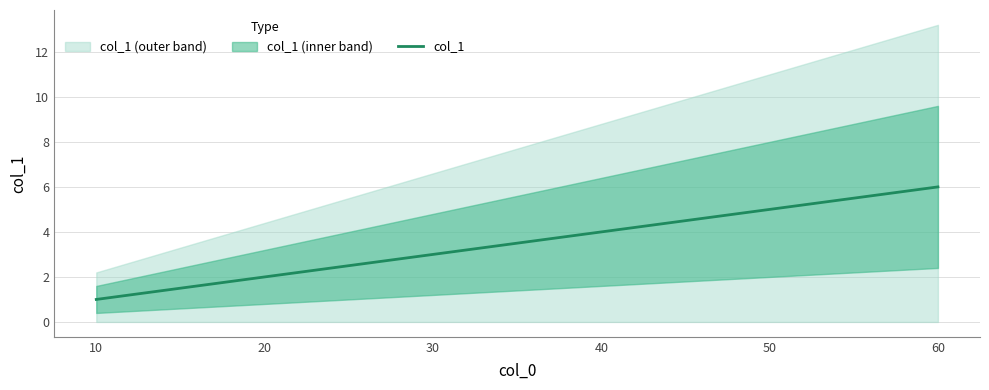

How many values are below 4?

3